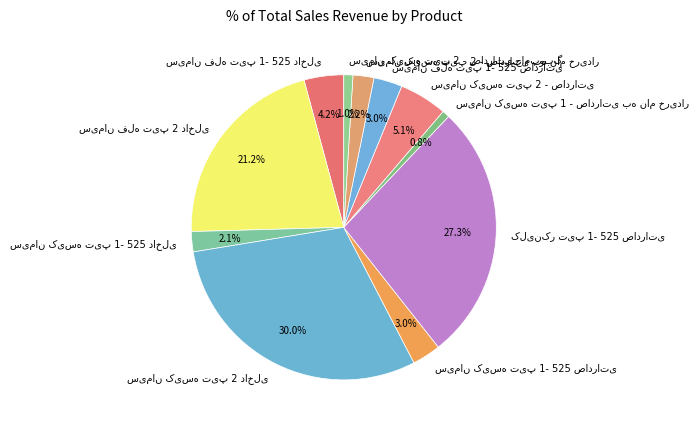

Does any single category account for the majority?

No